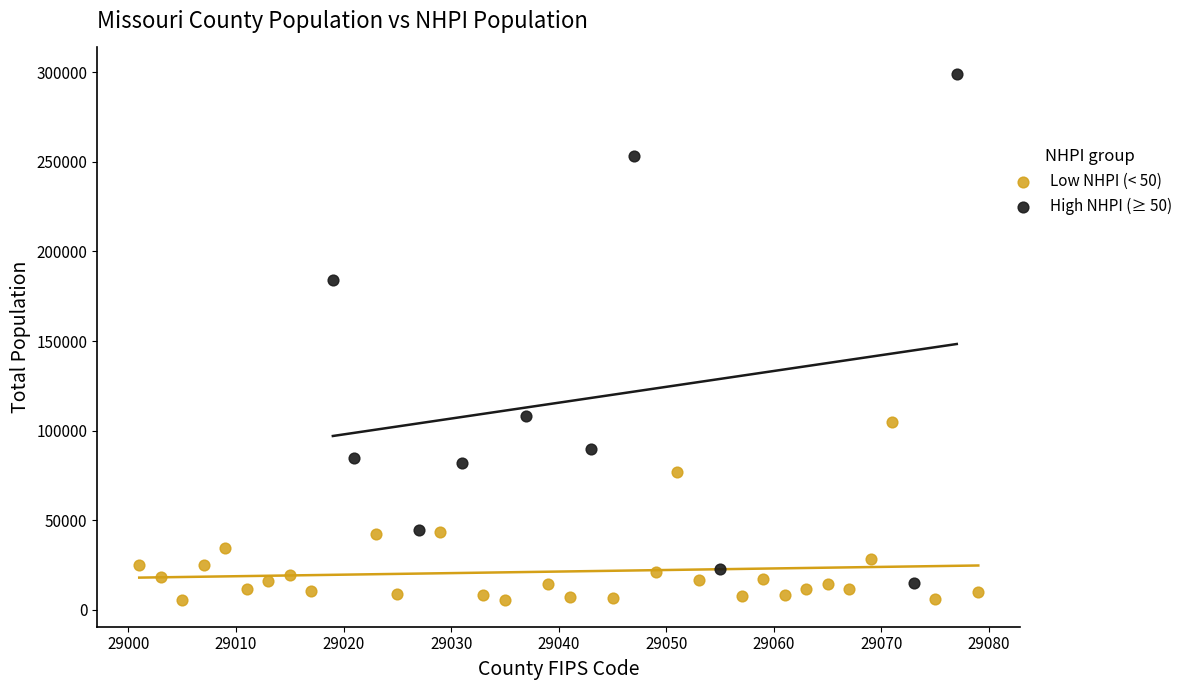

Which series has the widest spread of Y values?

High NHPI (≥ 50)